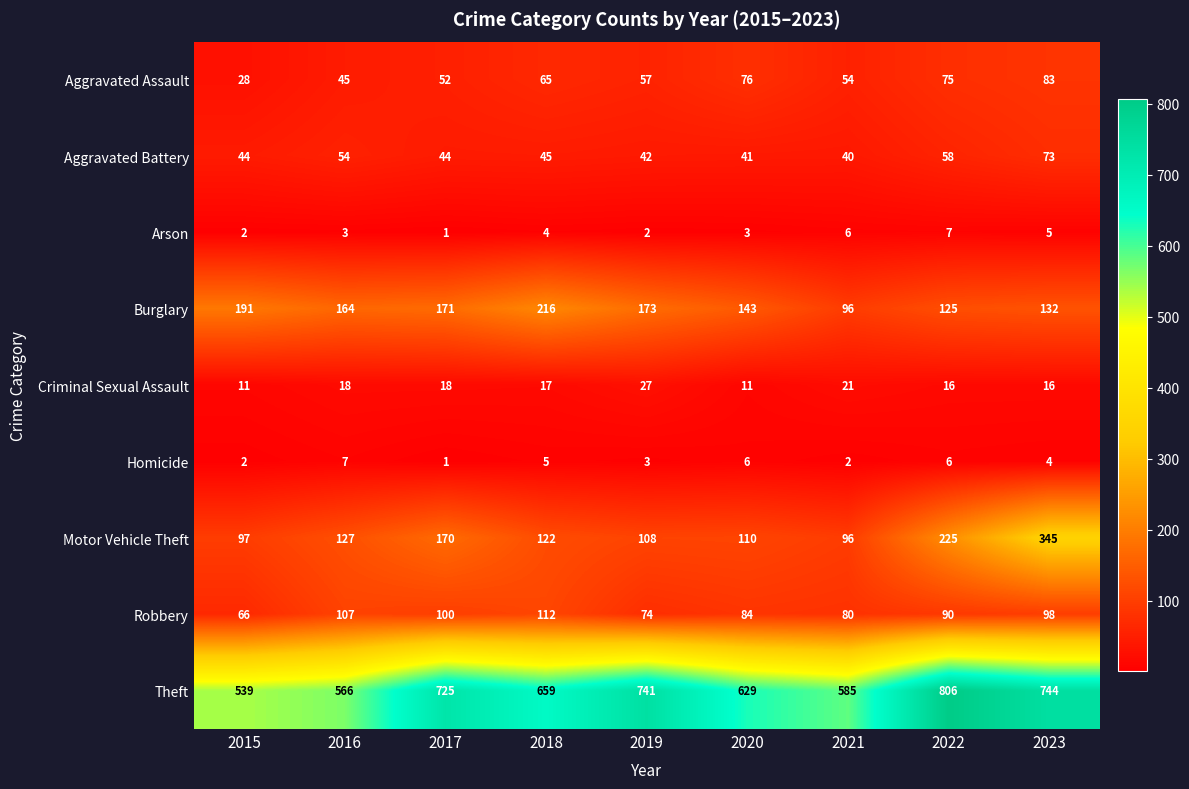

What is the maximum value shown in the chart?

806